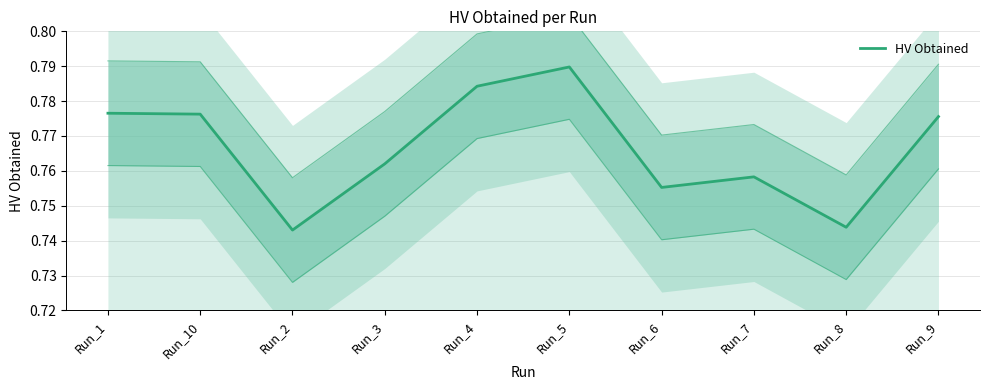

Is this an area chart (filled region under the line)?

No